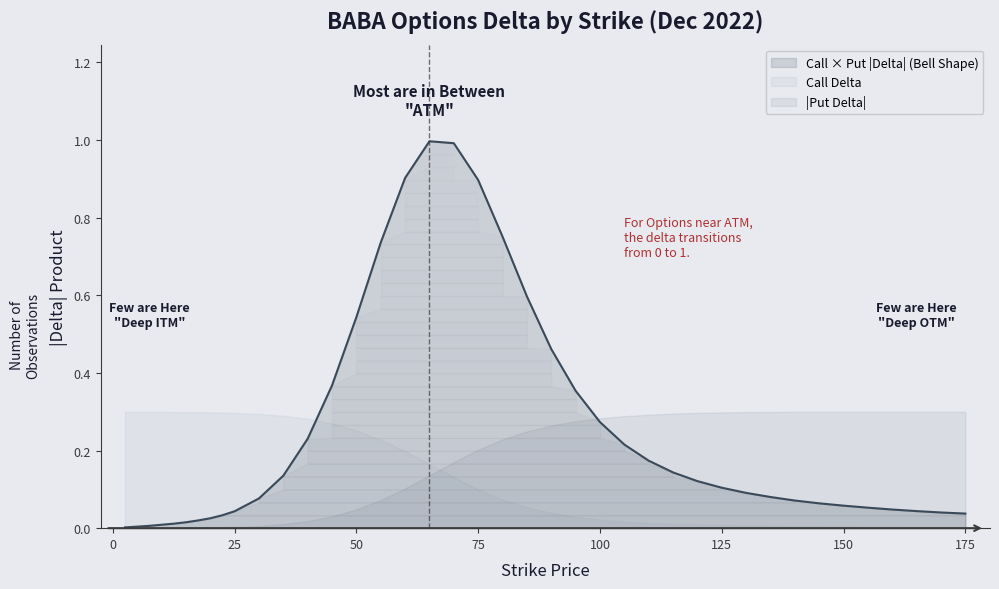

What position from the left is 55.0?

16